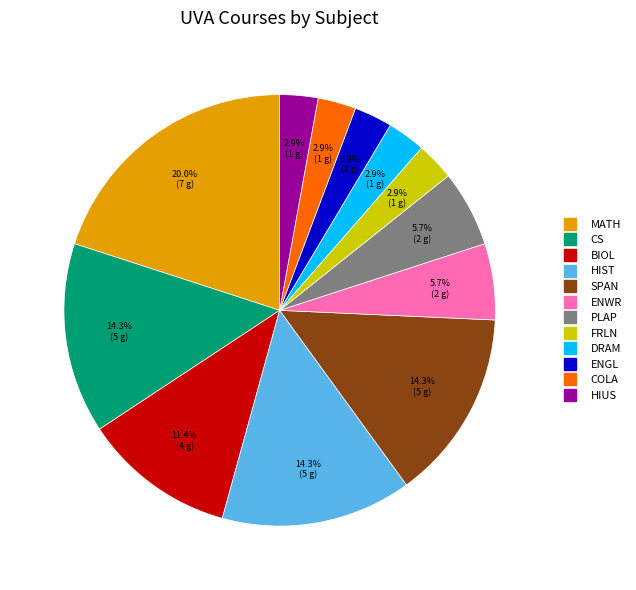

Which has a higher value, CS or ENGL?

CS